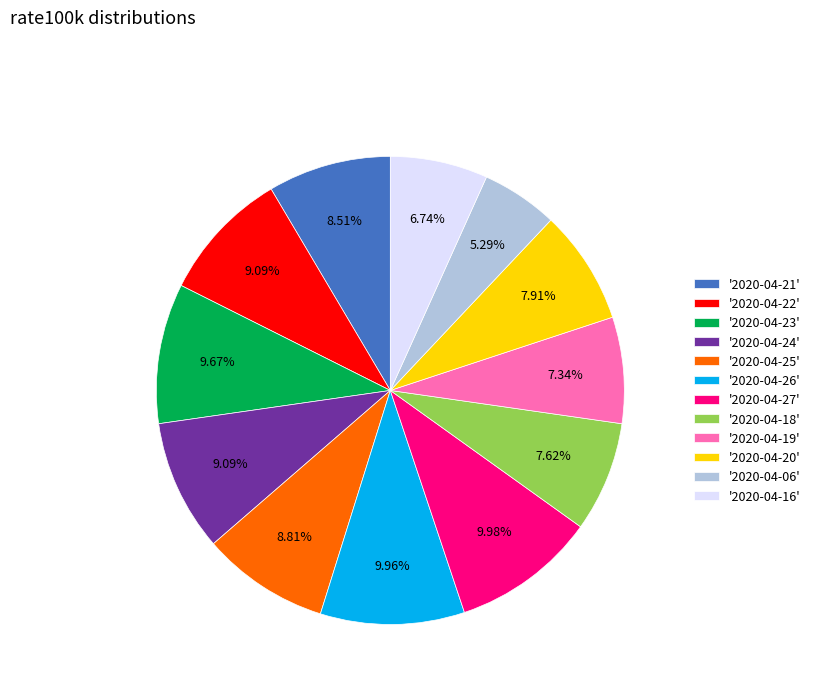

Between '2020-04-26' and '2020-04-21', which is larger?

'2020-04-26'